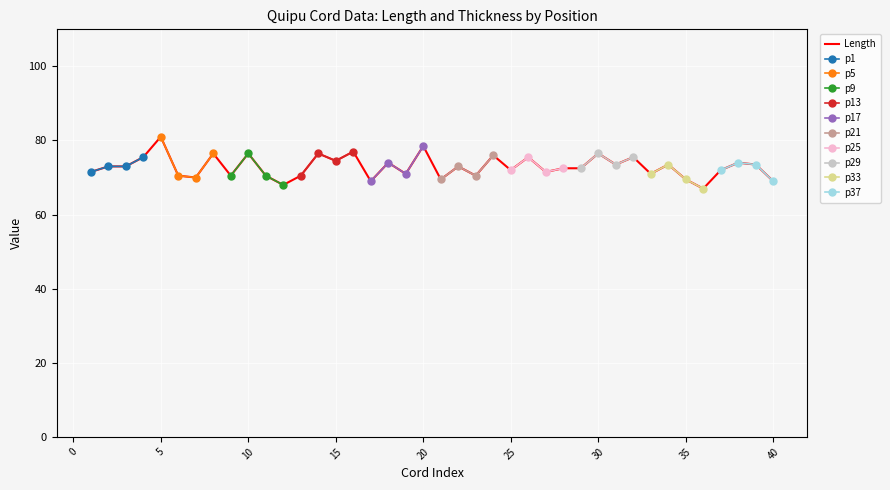

Reading left to right, extract all data points from this chart.

71.5	73.0	73.0	75.5	81.0	70.5	70.0	76.5	70.5	76.5	70.5	68.0	70.5	76.5	74.5	77.0	69.0	74.0	71.0	78.5	69.5	73.0	70.5	76.0	72.0	75.5	71.5	72.5	72.5	76.5	73.5	75.5	71.0	73.5	69.5	67.0	72.0	74.0	73.5	69.0